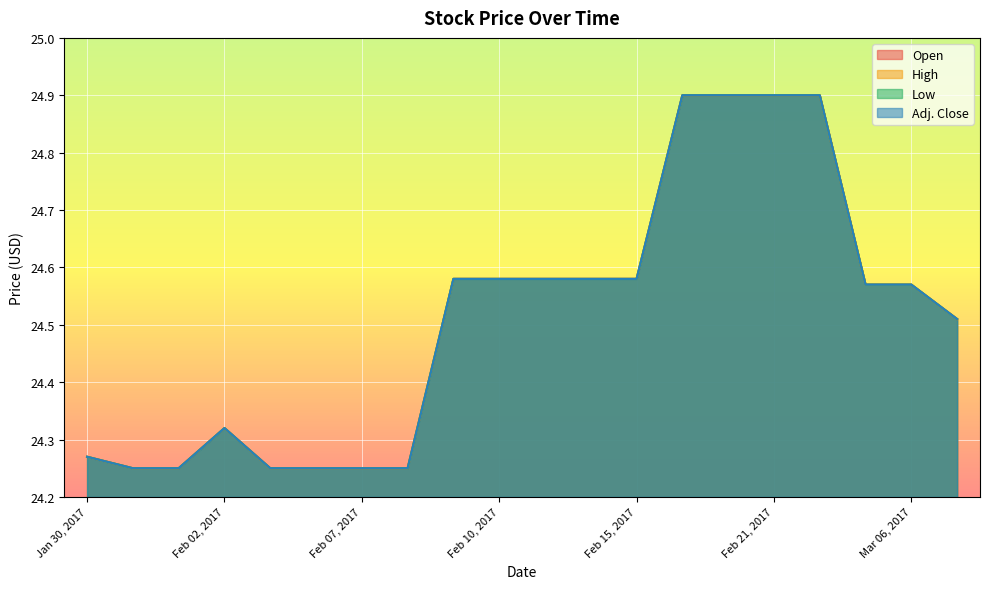

Which series has the largest total across all categories?

Open